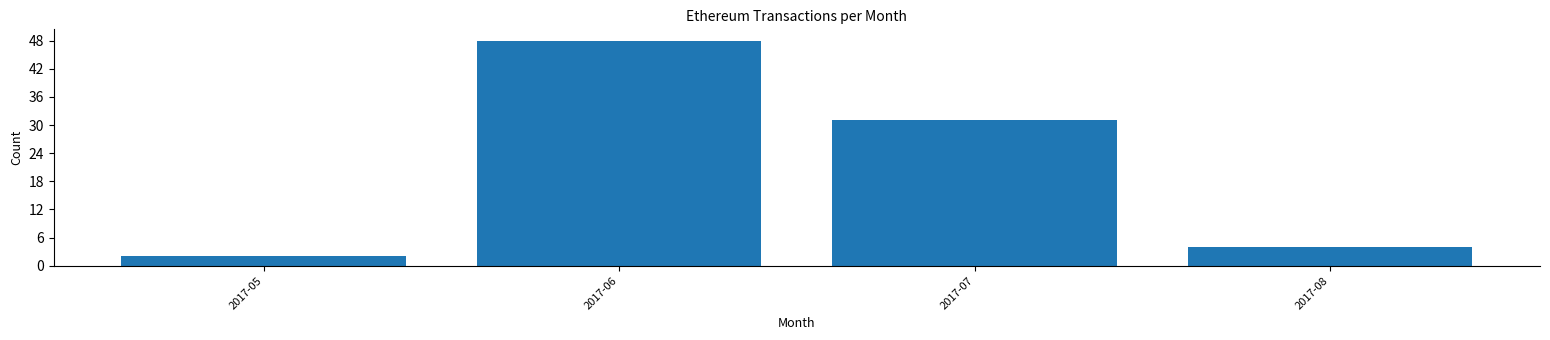

Reading left to right, list all the values displayed in this chart.

2	48	31	4